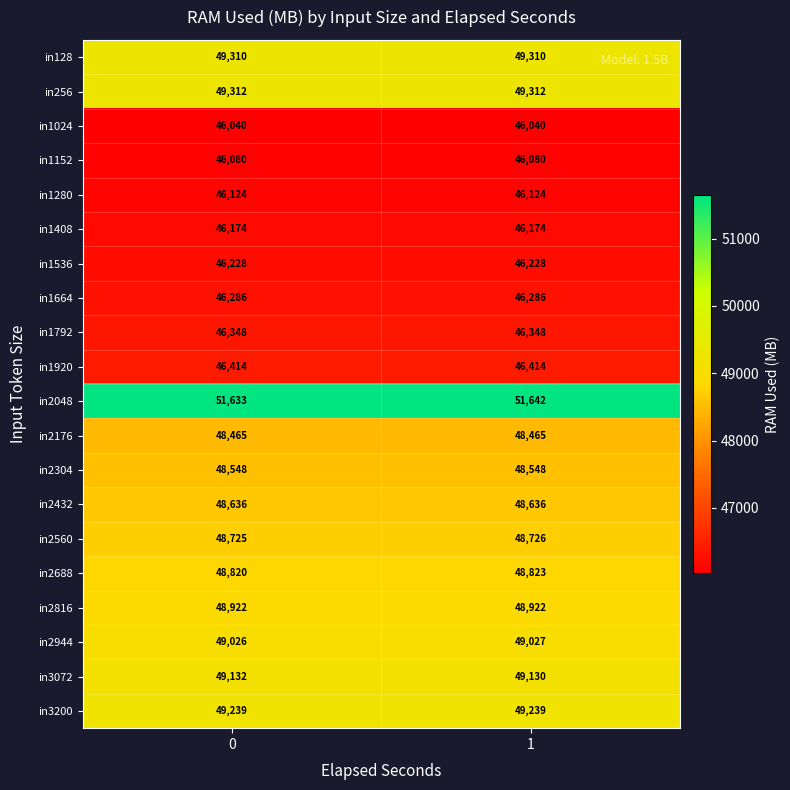

List the series in order of their peak value, lowest first.

in1024, in1152, in1280, in1408, in1536, in1664, in1792, in1920, in2176, in2304, in2432, in2560, in2688, in2816, in2944, in3072, in3200, in128, in256, in2048